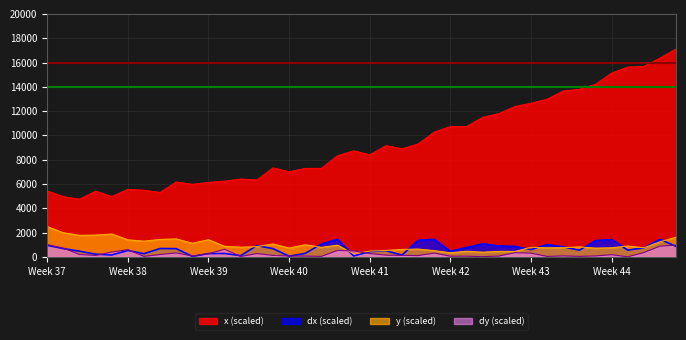

True or false: dx (scaled) and x (scaled) cross at least once.

False